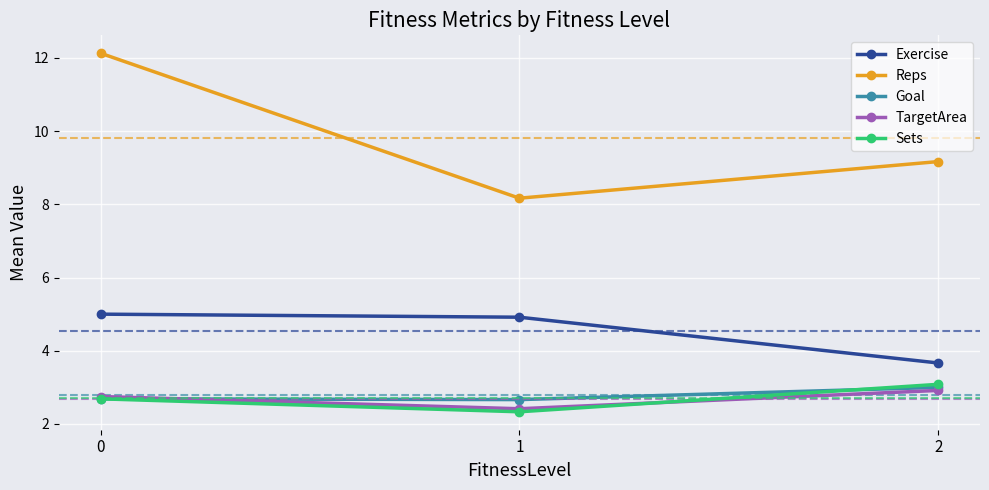

Reading right to left, what are all the values shown in this chart?

Exercise: 2=3.7	1=4.9	0=5.0
Reps: 2=9.2	1=8.2	0=12.1
Goal: 2=3.0	1=2.7	0=2.7
TargetArea: 2=2.9	1=2.4	0=2.8
Sets: 2=3.1	1=2.3	0=2.7